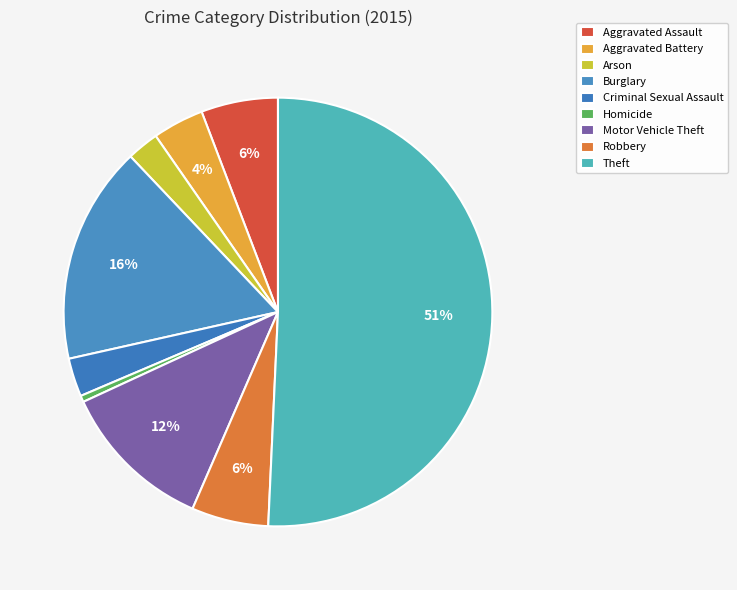

To the nearest percent, what portion does Arson represent?

2%